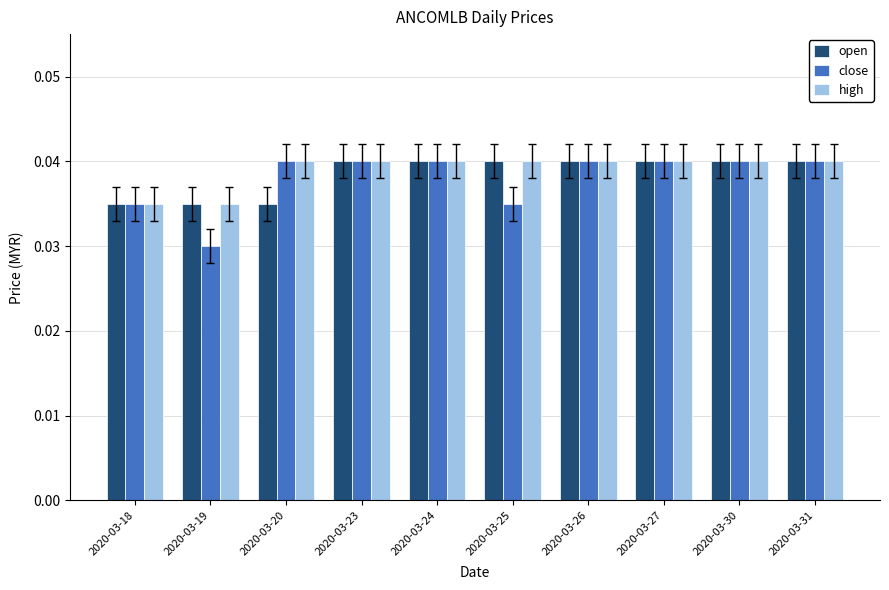

The value of open at 2020-03-30 is 0.1. True or false?

False